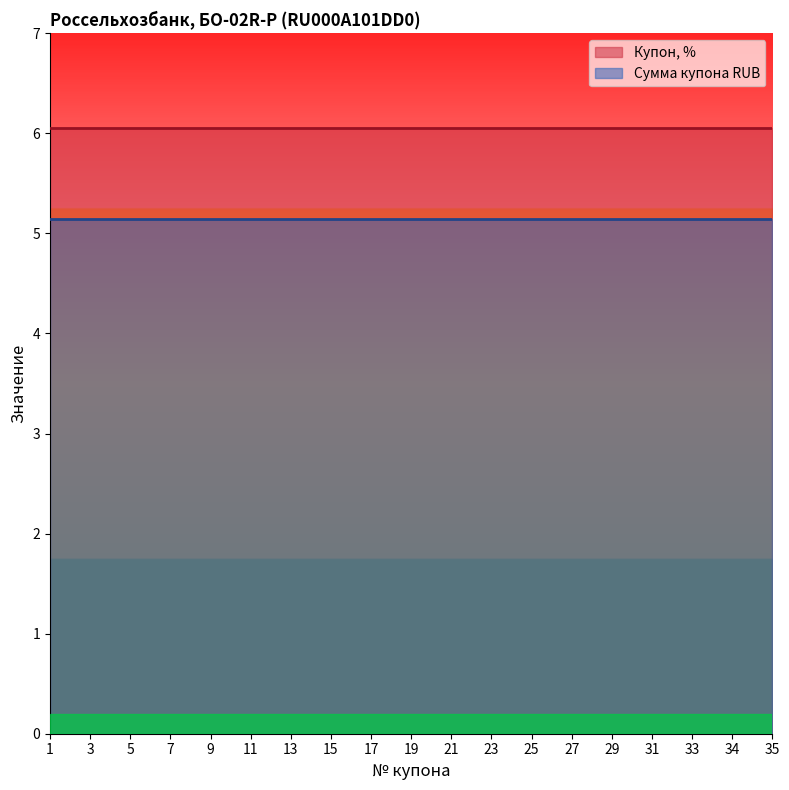

How many lines are shown in the chart?

2